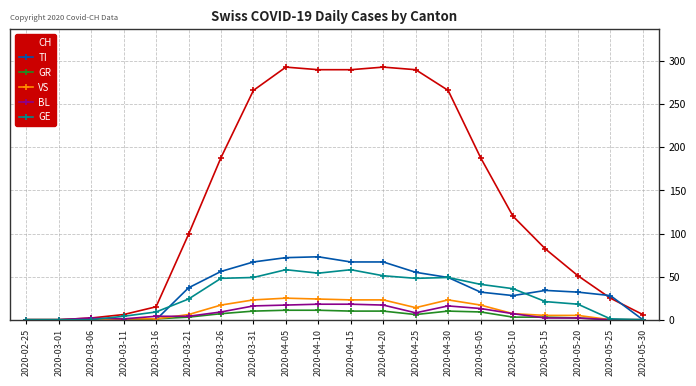

The CH series shows 294 at 2020-05-05. True or false?

False